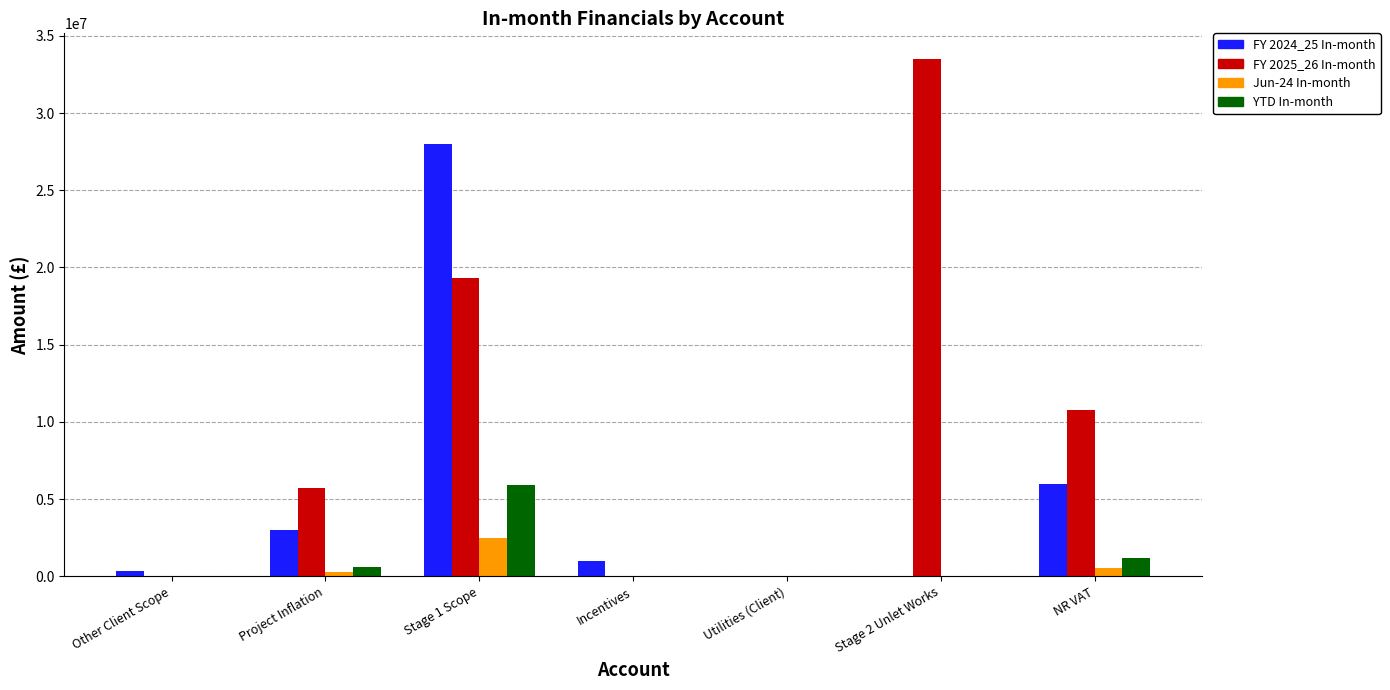

Between Utilities (Client) and Stage 2 Unlet Works, which series saw the biggest shift?

FY 2025_26 In-month